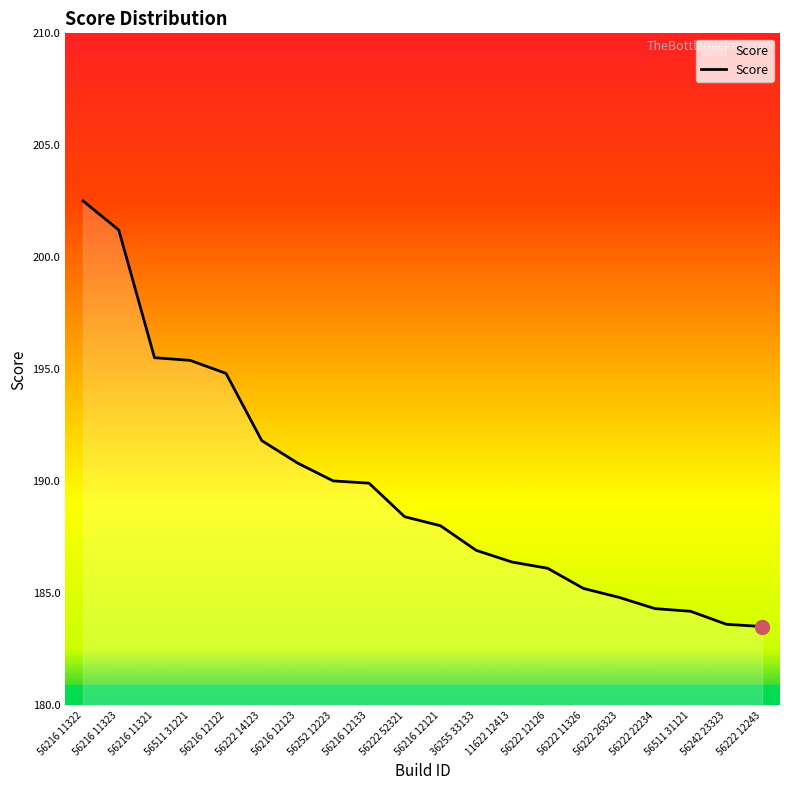

Where does the data first go above 188?

56216 11322